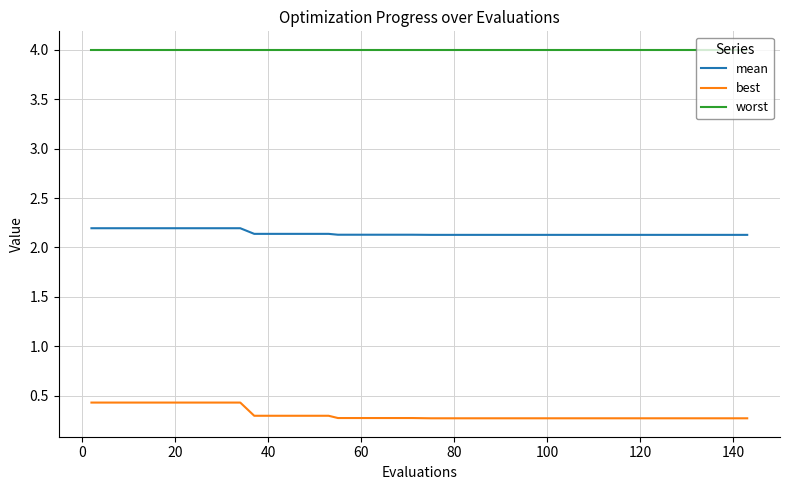

How many lines are shown in the chart?

3